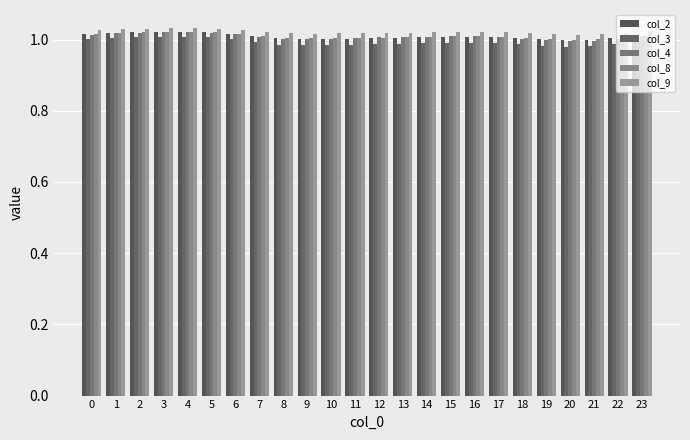

Are the bars horizontal?

No